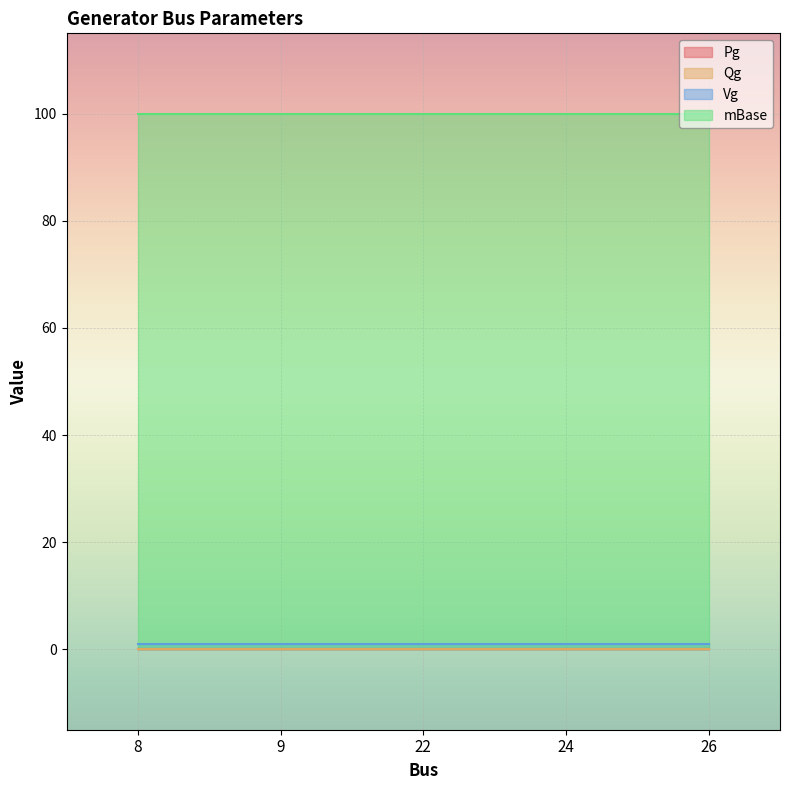

How many lines are shown in the chart?

4